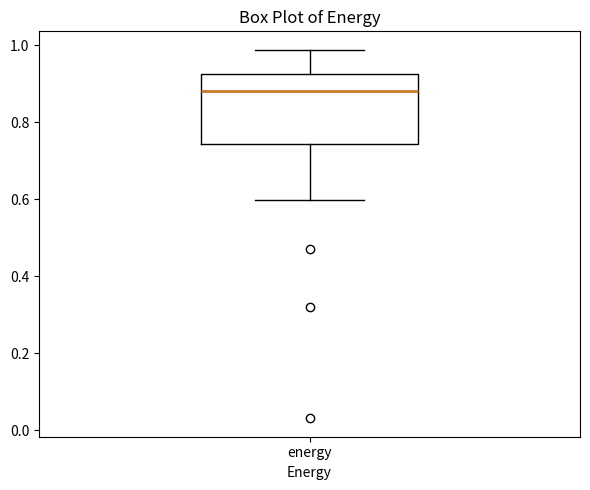

Transcribe this box plot: give where the median line is, the range the box spans, and where the two whiskers end, as read against the y-axis. The values are not printed on the chart, so give them approximately, as read against the axis.

median 0.88, box 0.74 to 0.92, whiskers 0.60 to 0.98